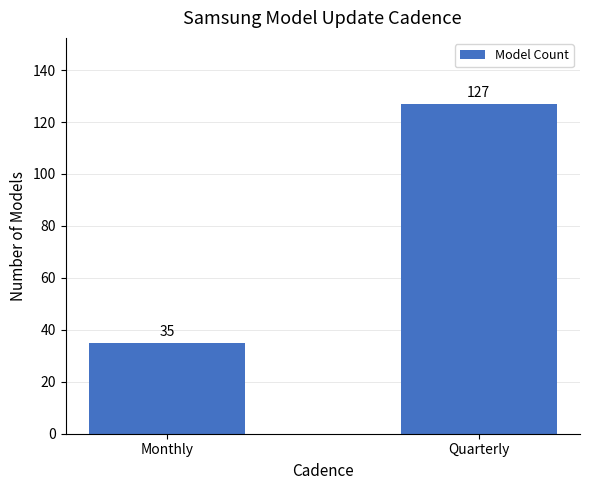

Is it true that the value at Monthly is 35?

True